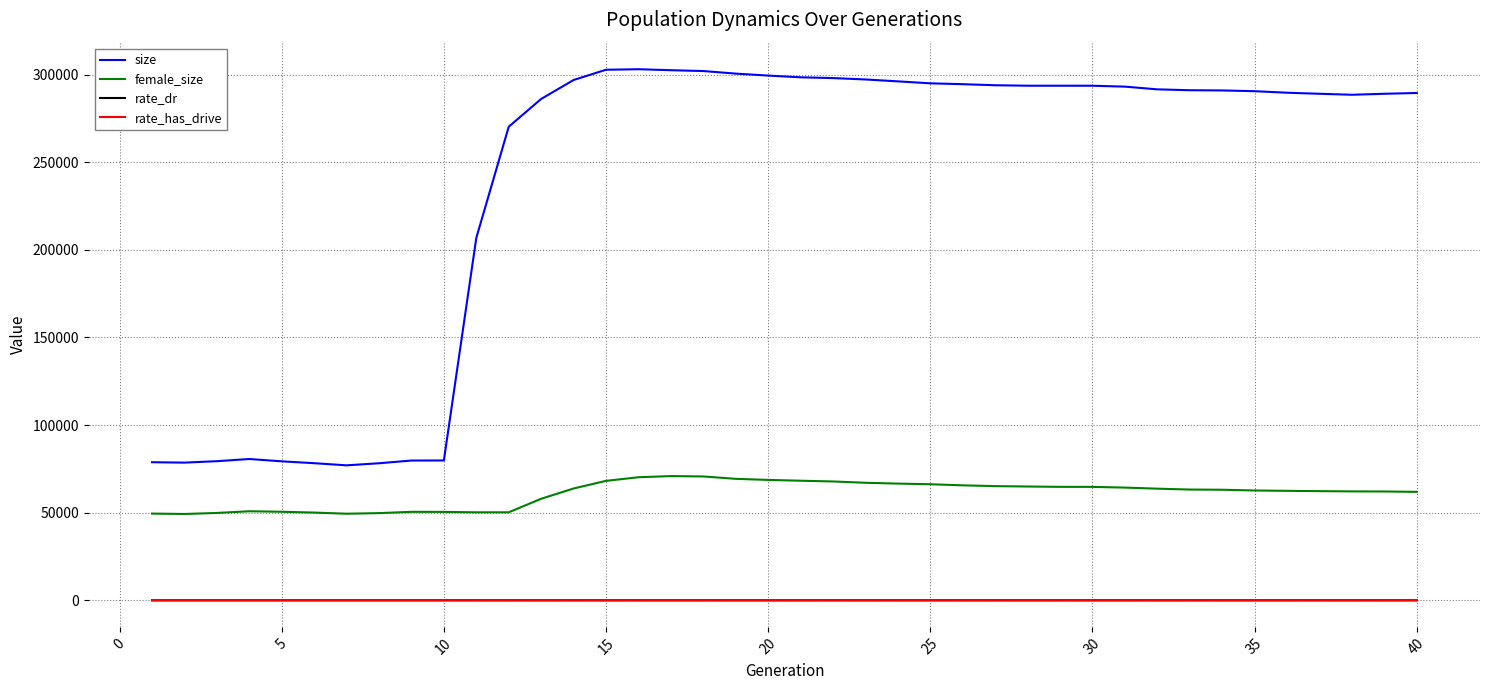

In female_size, how many points are higher than both neighbors (excluding endpoints)?

3